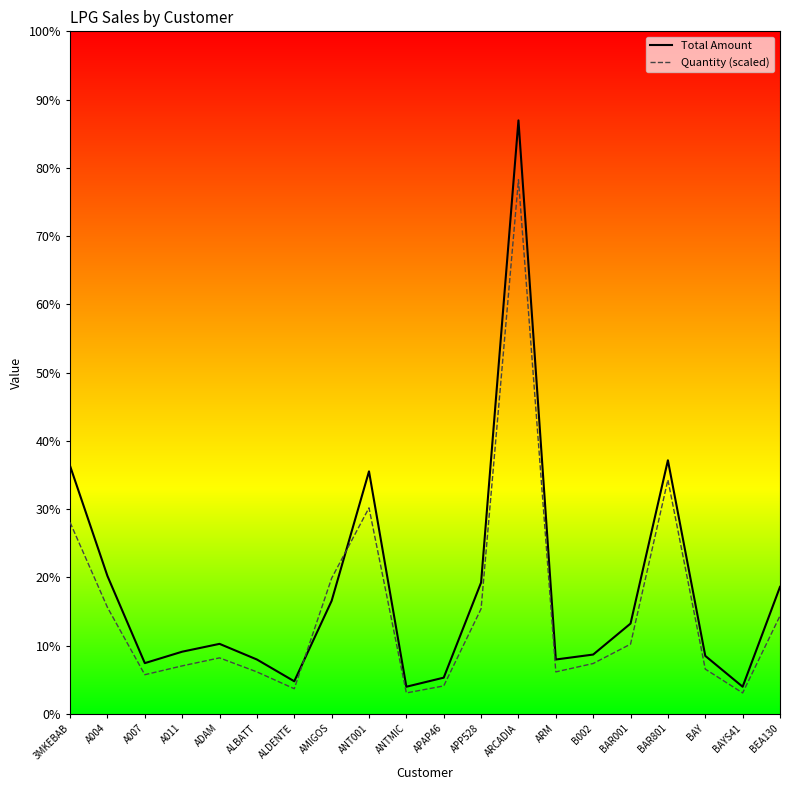

What are all the series names shown in the legend?

Total Amount, Quantity (scaled)